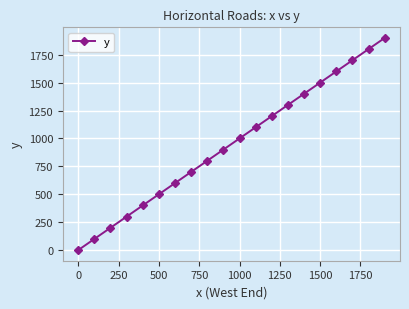

What is the difference between the maximum and second lowest values?

1800